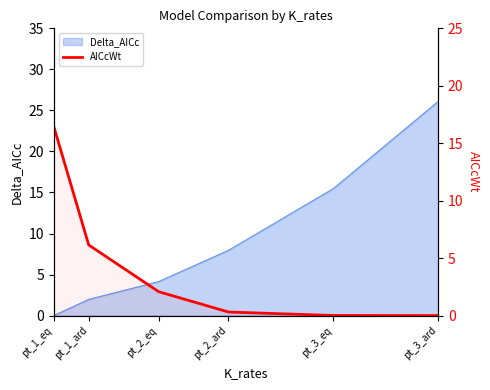

What is the difference between the maximum and minimum values?

16.5